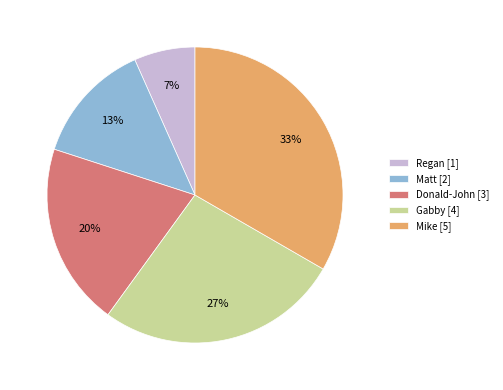

Is it true that Mike is 42% of the pie?

False